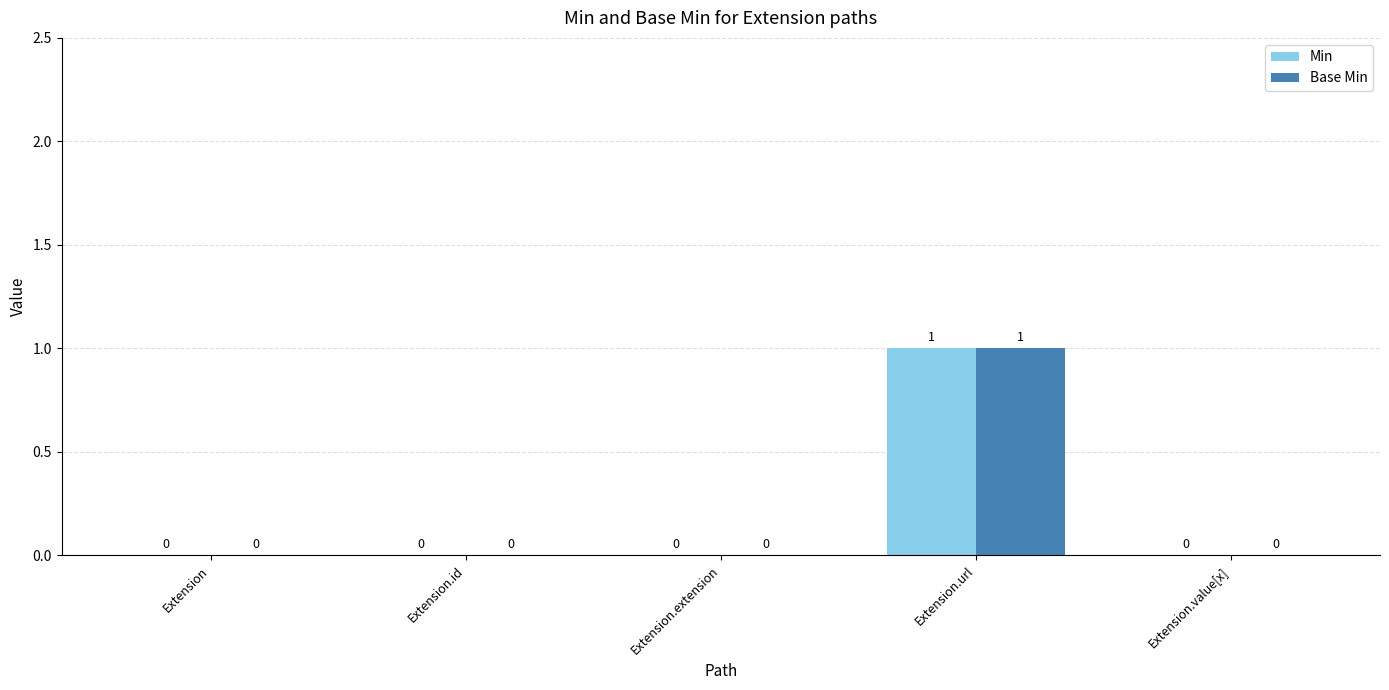

What is the approximate value of Min at Extension.url?

1